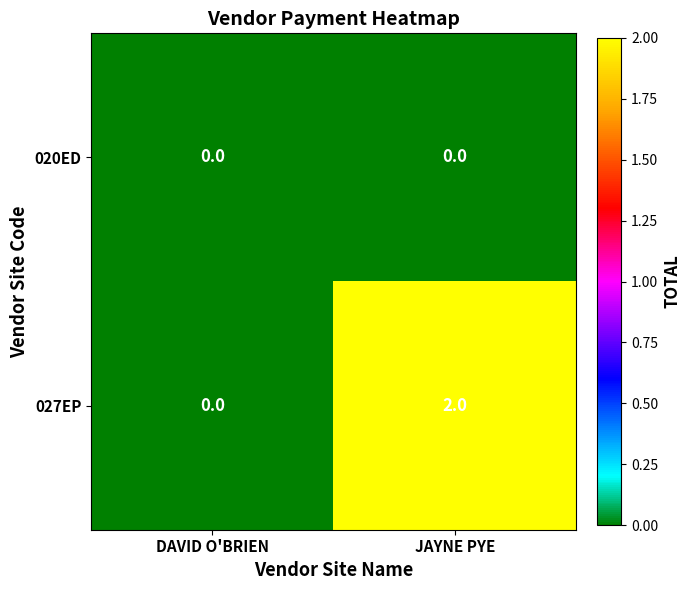

List the labels in order of 027EP value, largest first.

JAYNE PYE, DAVID O'BRIEN